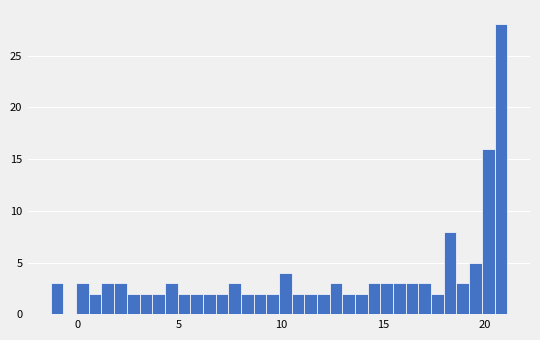

Read against the x-axis, roughly where is the centre of the tallest bar?

21.0